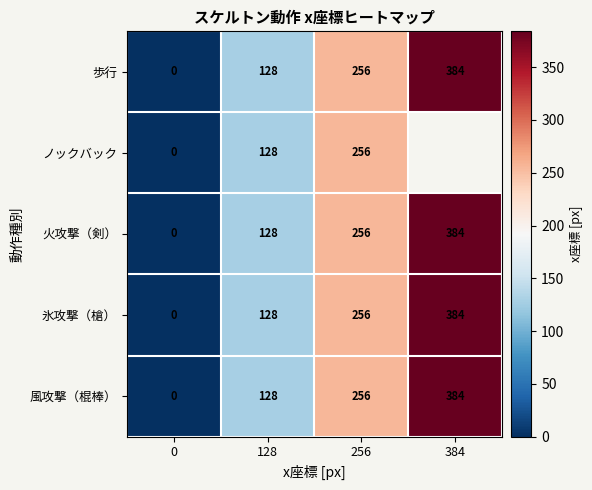

What is the difference between the maximum and minimum values in the 火攻撃（剣） series?

384